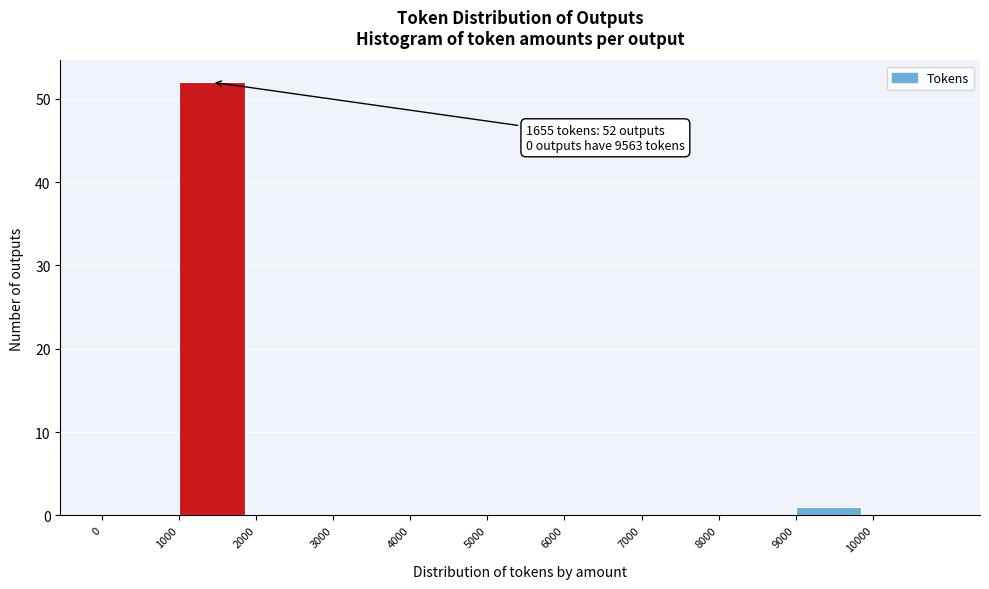

Over which range of the x-axis is the bar tallest?

1000 to 2000